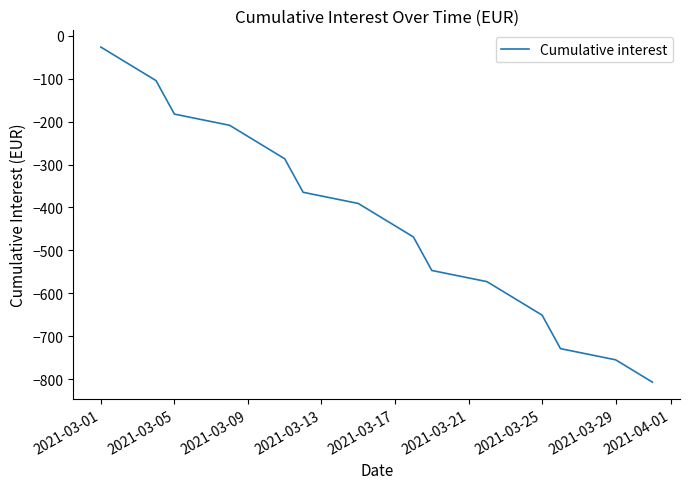

What is the difference between the maximum and minimum values?

781.3